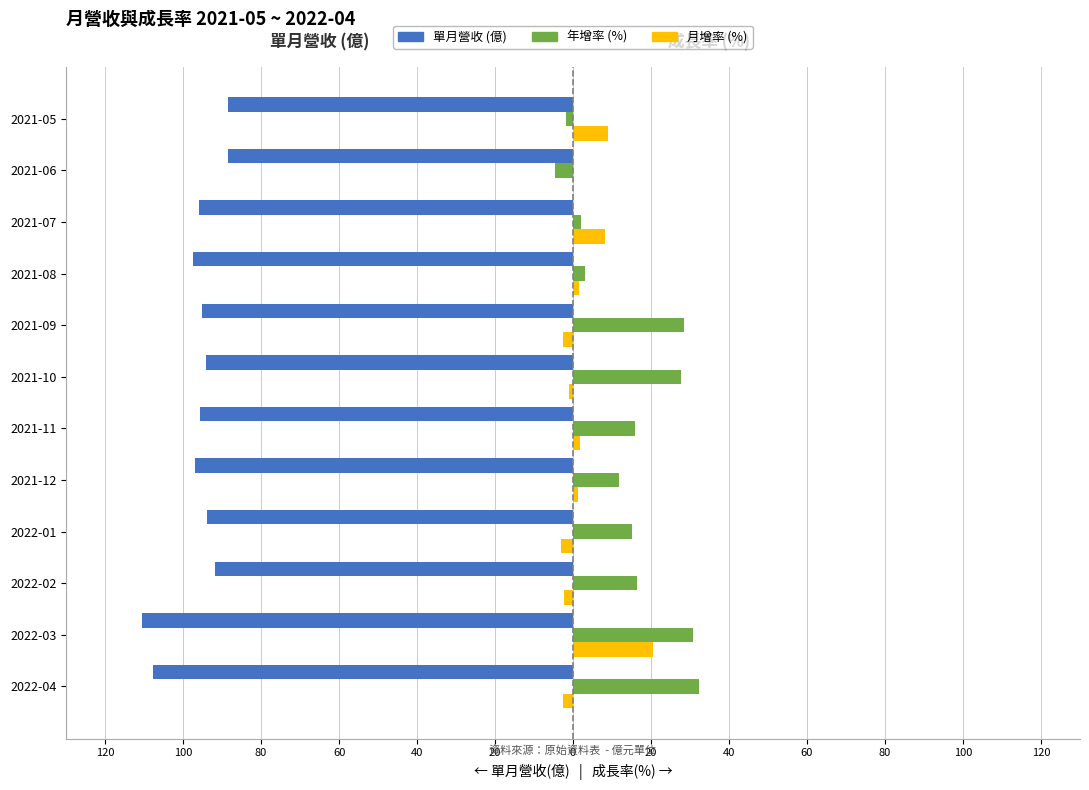

Are the bars grouped side by side (vs. stacked)?

Yes